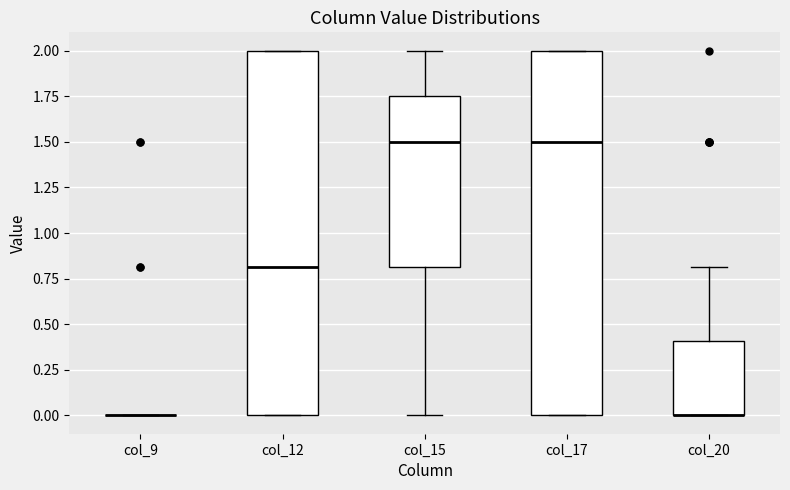

Reading left to right, read every box against the y-axis: the position of its median line, the range the box covers, and the ends of its whiskers. The values are not printed on the chart, so give them approximately, as read against the axis.

col_9: box collapsed to a line at 0.00, whiskers 0.00 to 0.00
col_12: median 0.80, box 0.00 to 2.00, whiskers 0.00 to 2.00
col_15: median 1.50, box 0.80 to 1.75, whiskers 0.00 to 2.00
col_17: median 1.50, box 0.00 to 2.00, whiskers 0.00 to 2.00
col_20: median 0.00 (drawn on the box's lower edge), box 0.00 to 0.40, whiskers 0.00 to 0.80